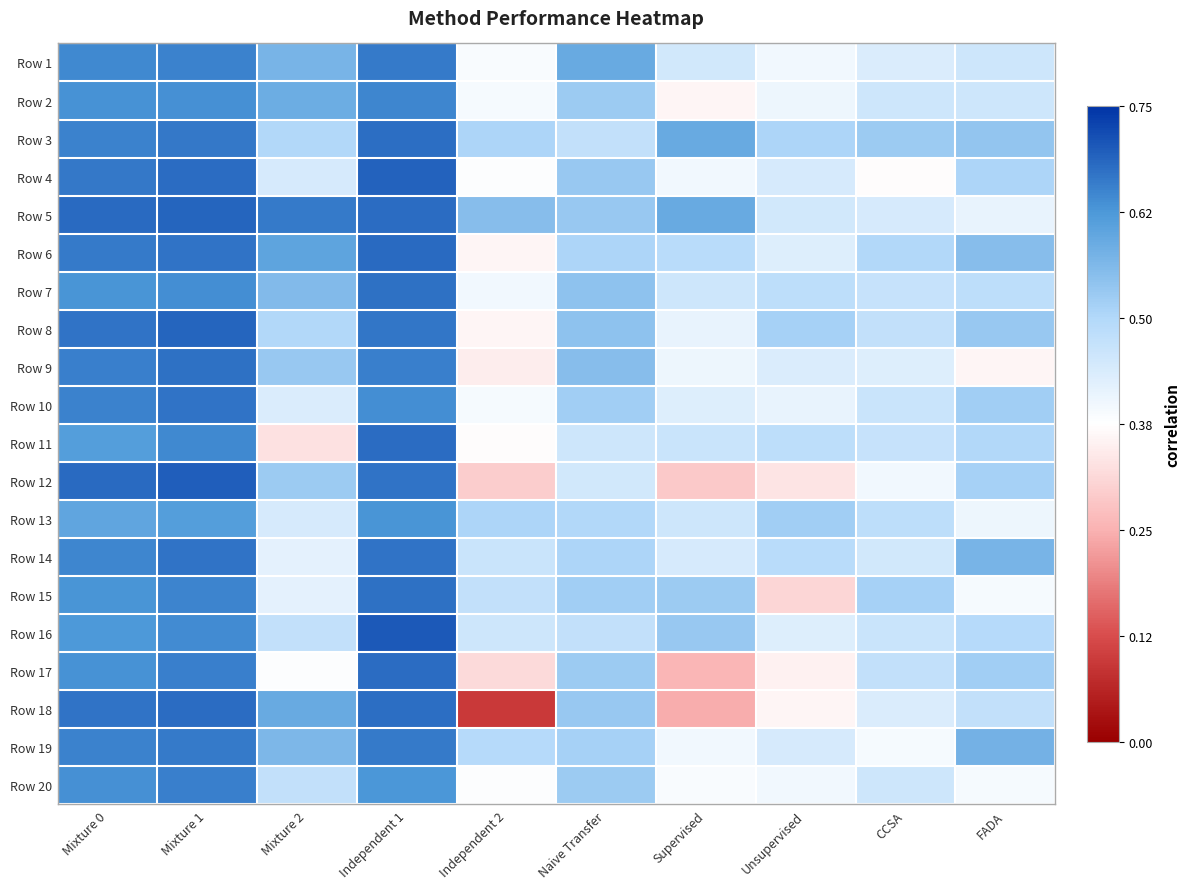

Count the number of categories in the chart.

10